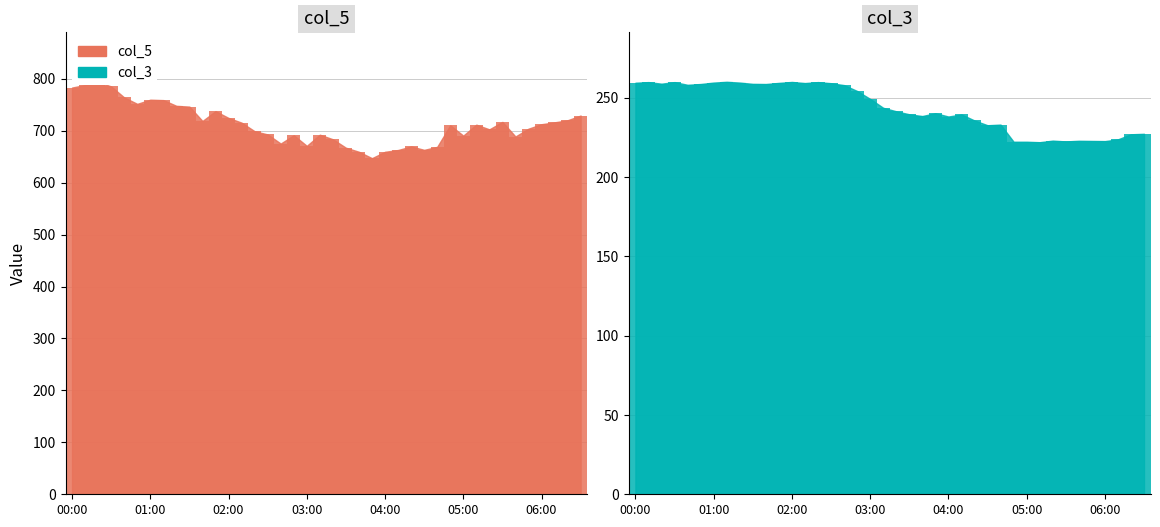

What position from the left is 00:20?

3